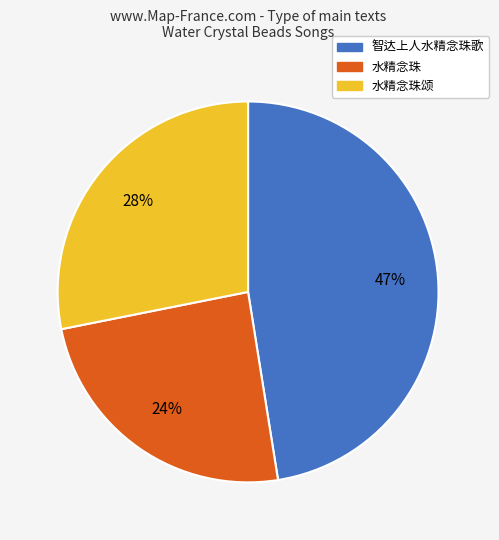

Is the sum of 智达上人水精念珠歌 and 水精念珠 greater than half?

Yes